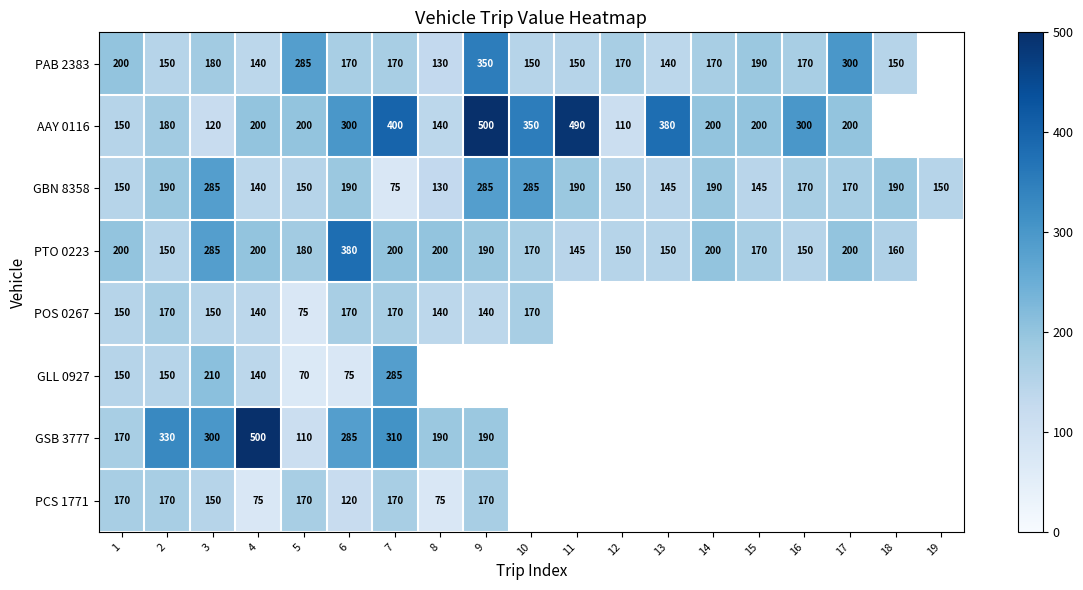

True or false: POS 0267 has a value of 140 at 8.

True